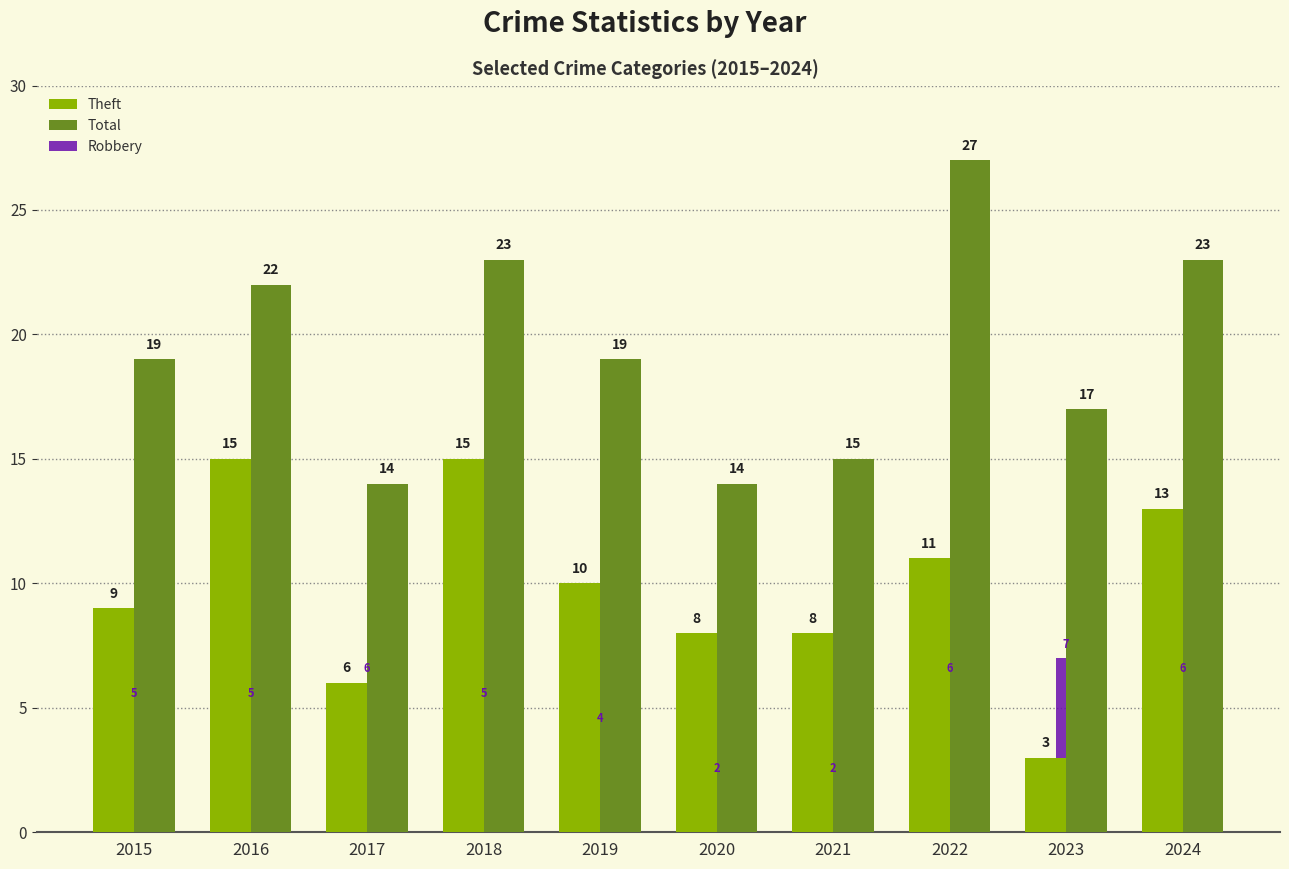

What is the spread (max minus min) of values at 2018?

18